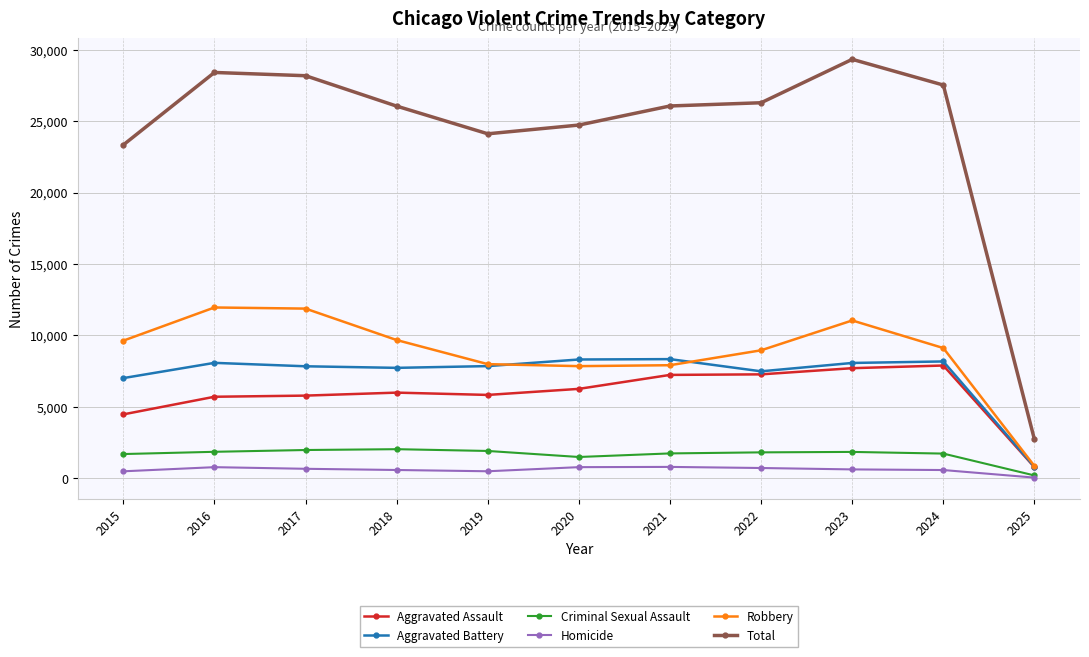

How many lines are shown in the chart?

6